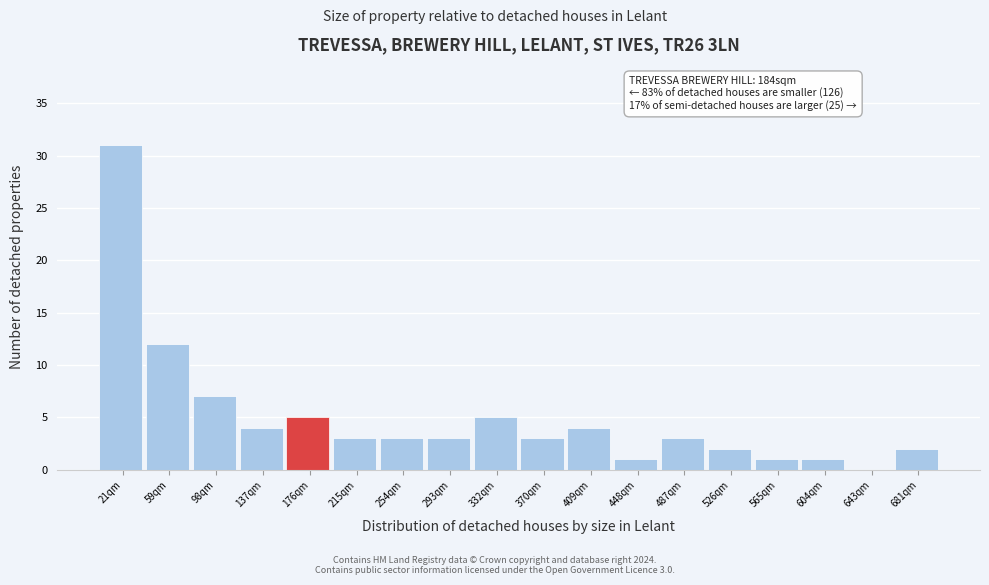

Which range on the x-axis has the tallest bar?

0 to 40